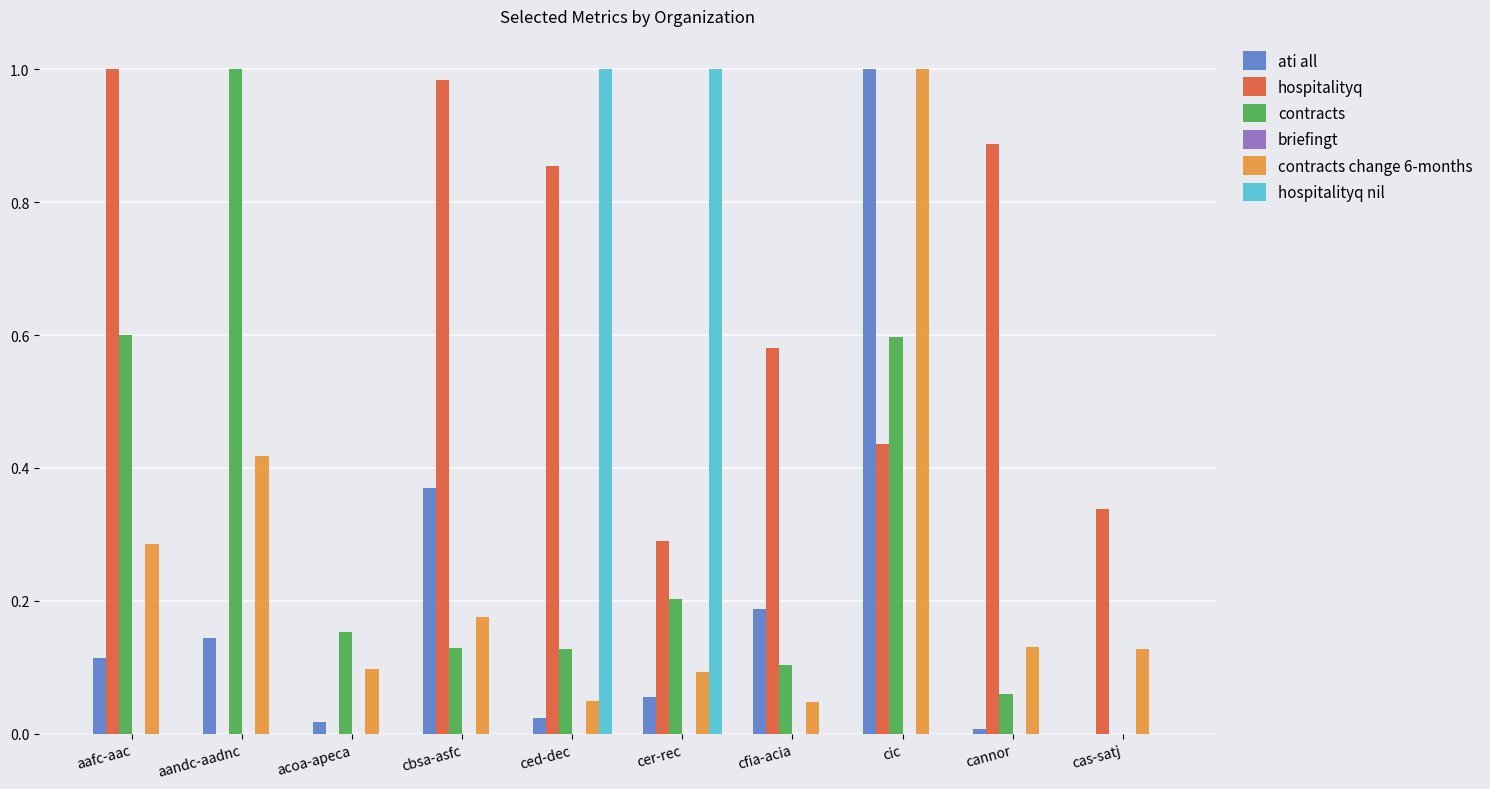

Are the bars grouped side by side (vs. stacked)?

Yes